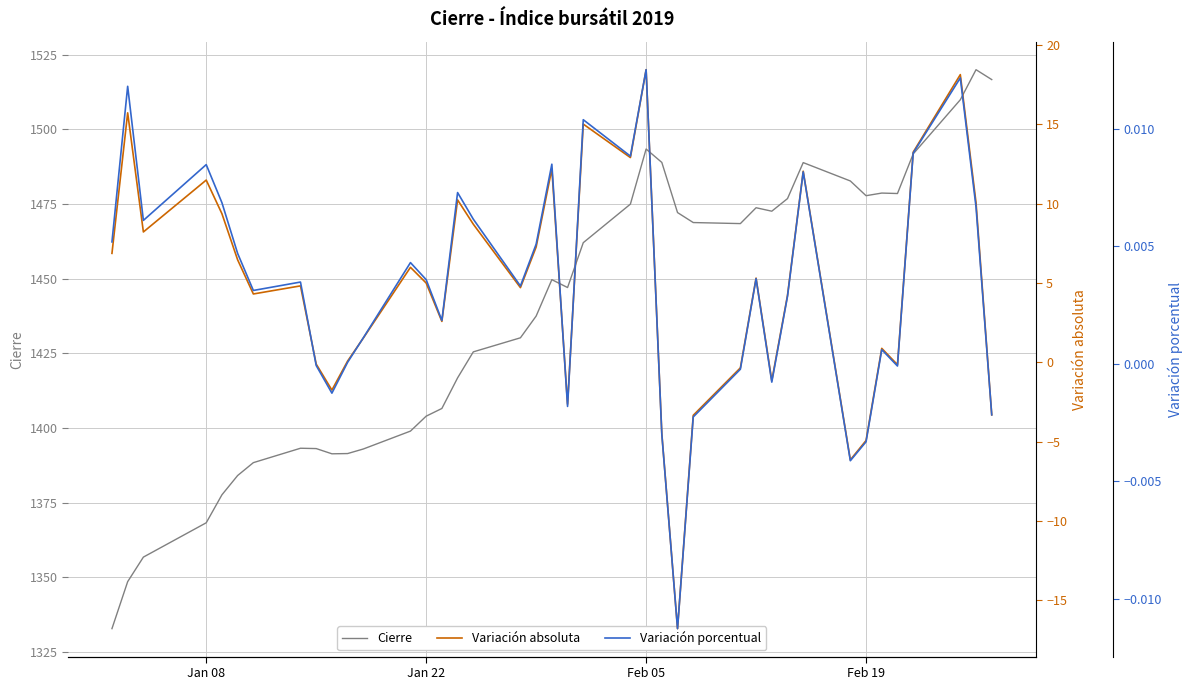

What is the highest value of the Cierre series?

1520.0